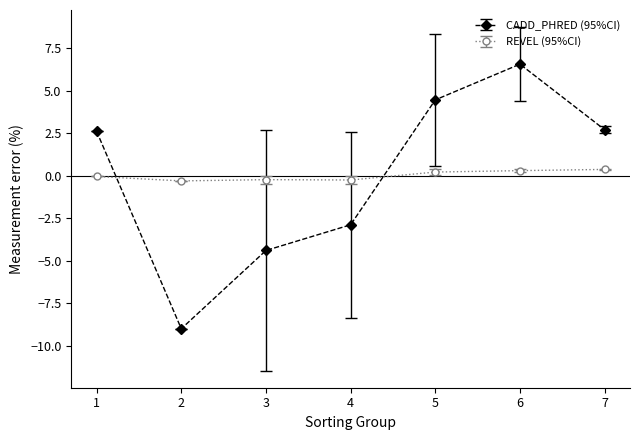

At which category is the sum across all series the highest?

6